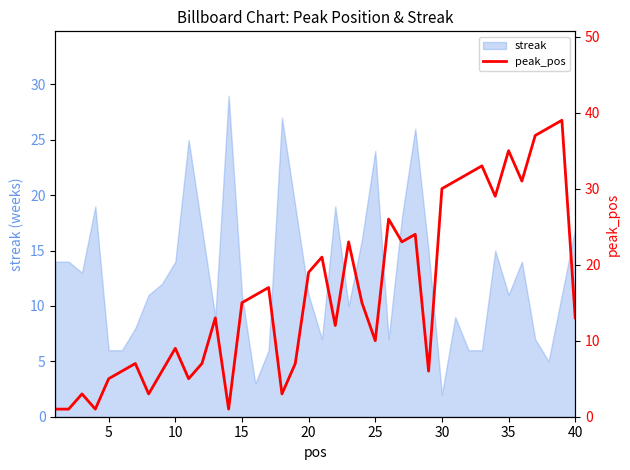

How many interior local valleys (lower than both neighbors) does the data have?

11